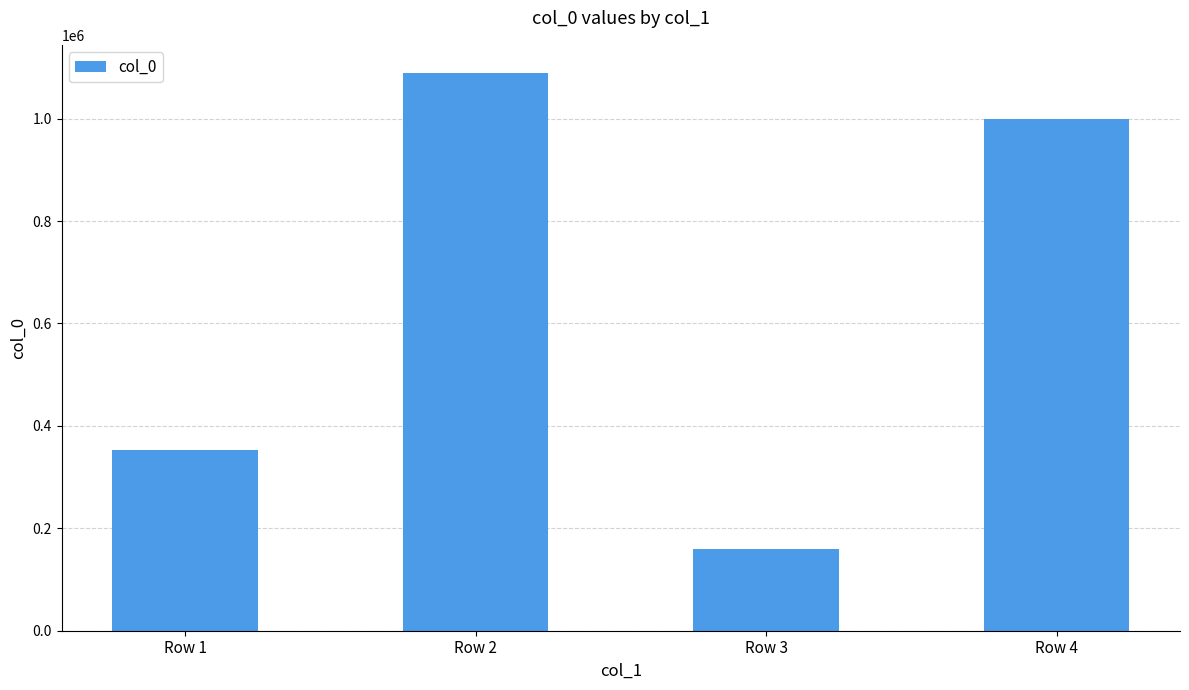

Is it true that the value at Row 4 is 999833?

True